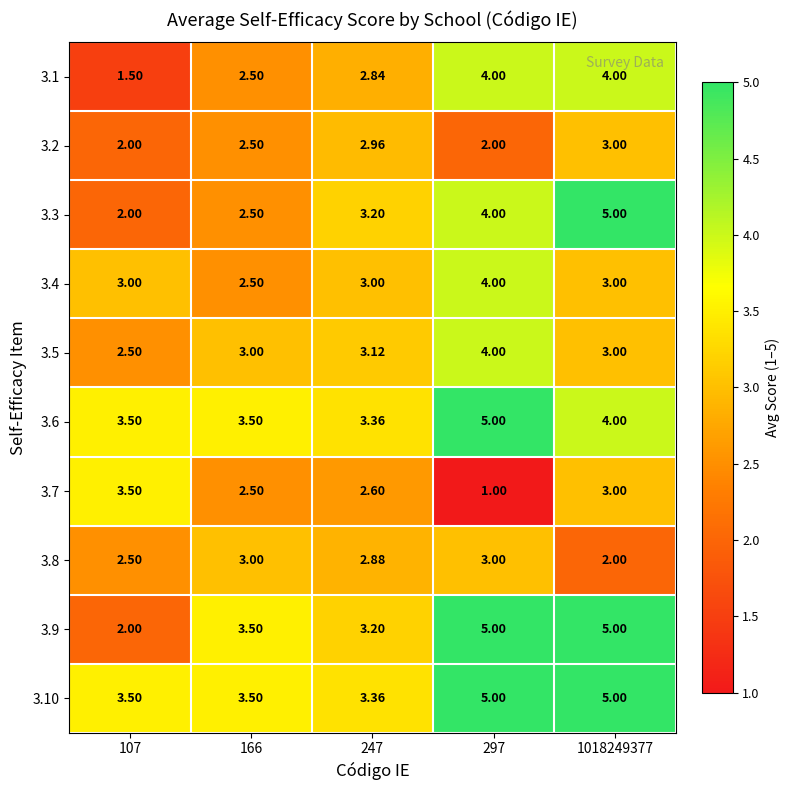

Is the value of 3.4 at 297 greater than the value of 3.3 at 1018249377?

No